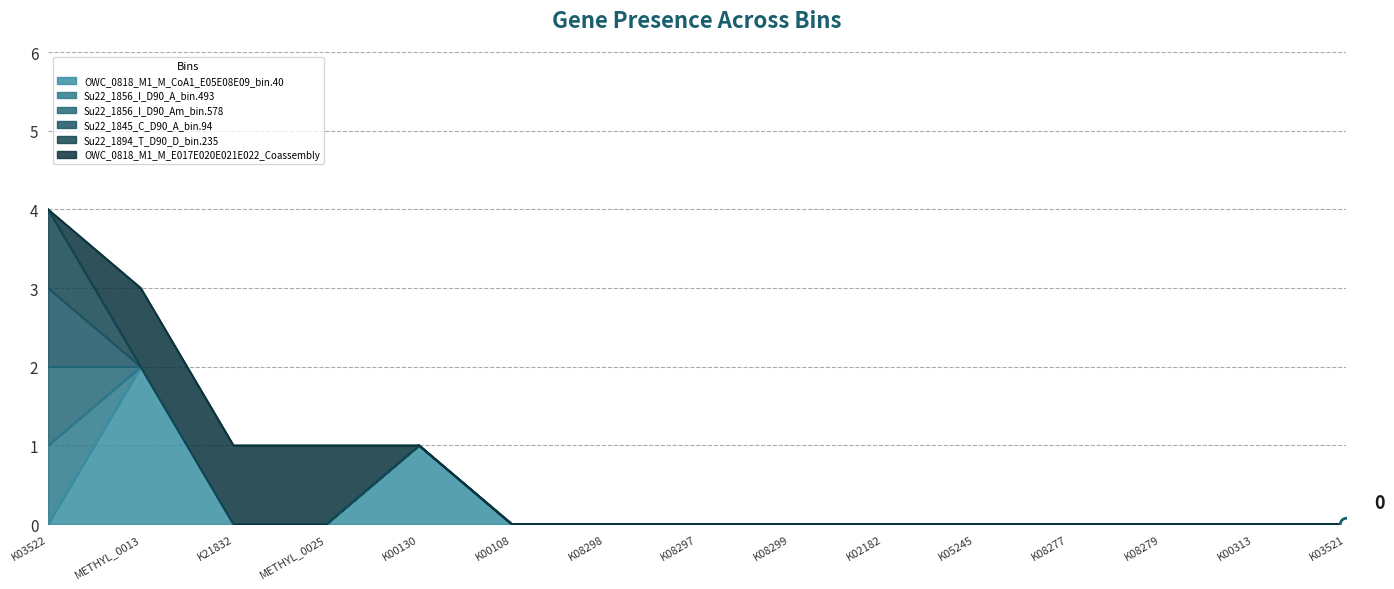

How many values in OWC_0818_M1_M_CoA1_E05E08E09_bin.40 are above zero?

2